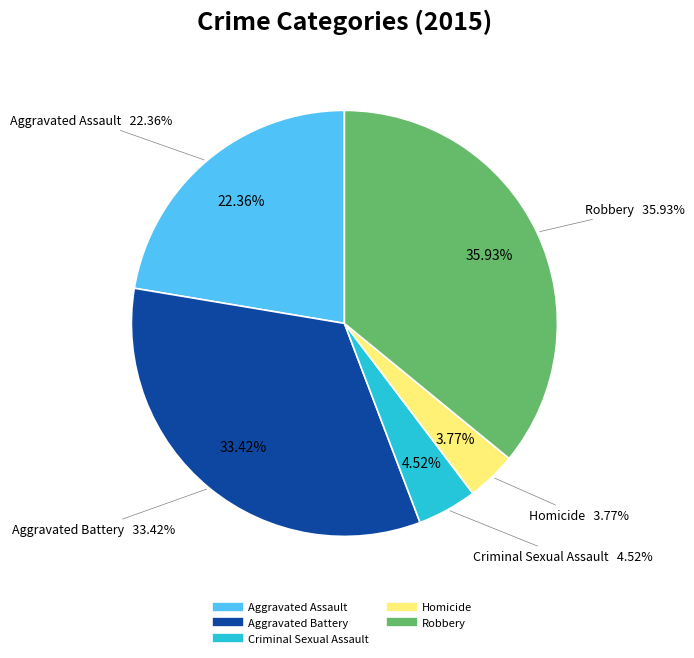

Combined, do Homicide and Aggravated Battery account for over 50%?

No